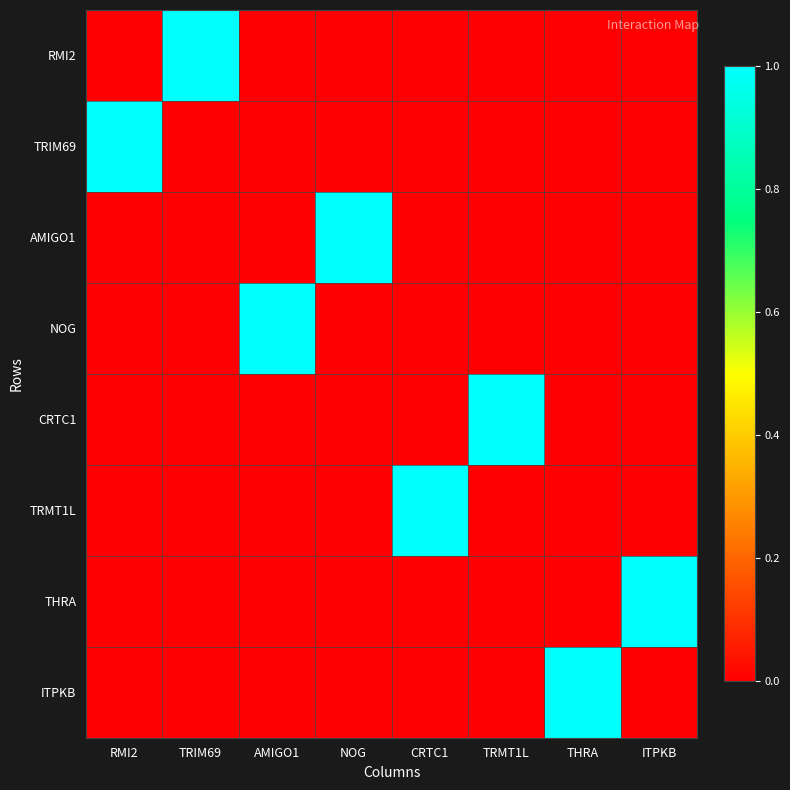

Rank the series by their maximum value, from lowest to highest.

RMI2, TRIM69, AMIGO1, NOG, CRTC1, TRMT1L, THRA, ITPKB